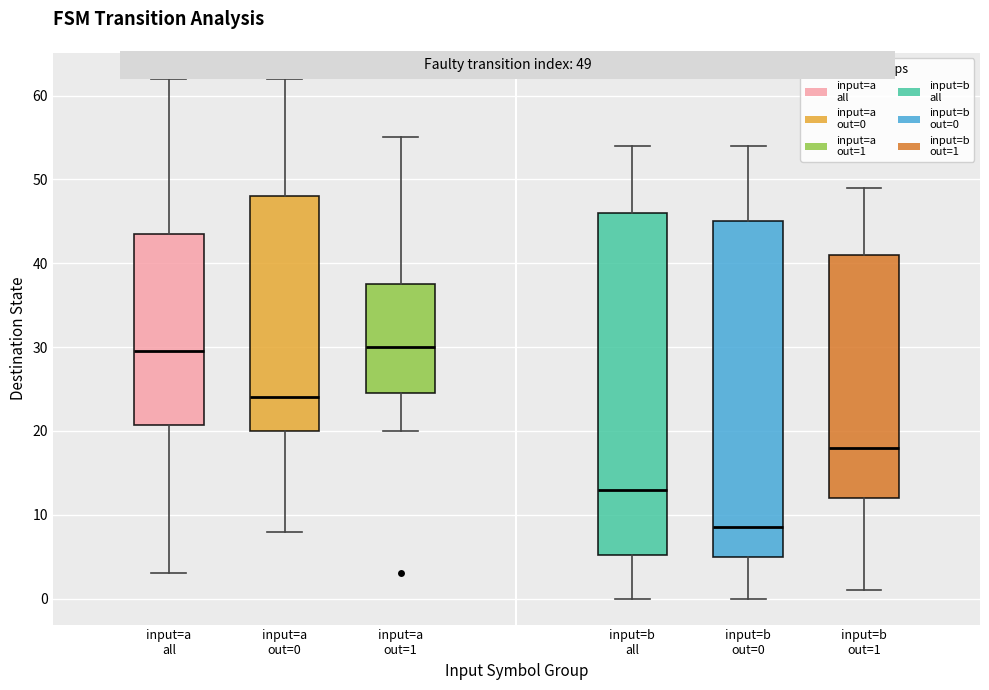

Reading left to right, read every box against the y-axis: the position of its median line, the range the box covers, and the ends of its whiskers. The values are not printed on the chart, so give them approximately, as read against the axis.

input=a all: median 30, box 21 to 44, whiskers 3 to 62
input=a out=0: median 24, box 20 to 48, whiskers 8 to 62
input=a out=1: median 30, box 25 to 38, whiskers 20 to 55
input=b all: median 13, box 5 to 46, whiskers 0 to 54
input=b out=0: median 9, box 5 to 45, whiskers 0 to 54
input=b out=1: median 18, box 12 to 41, whiskers 1 to 49